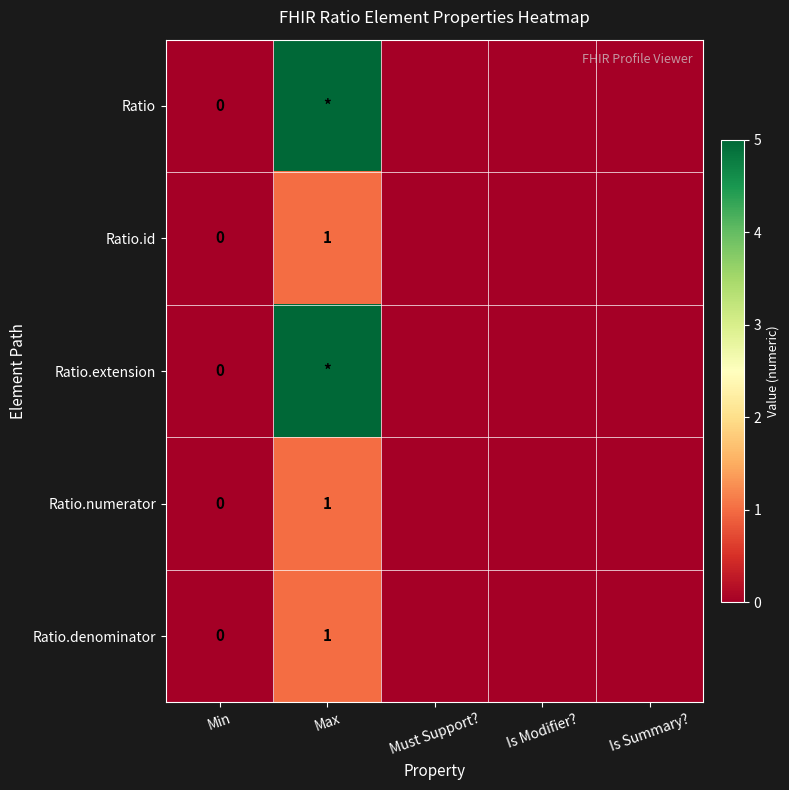

At how many categories does at least one series exceed 0?

1